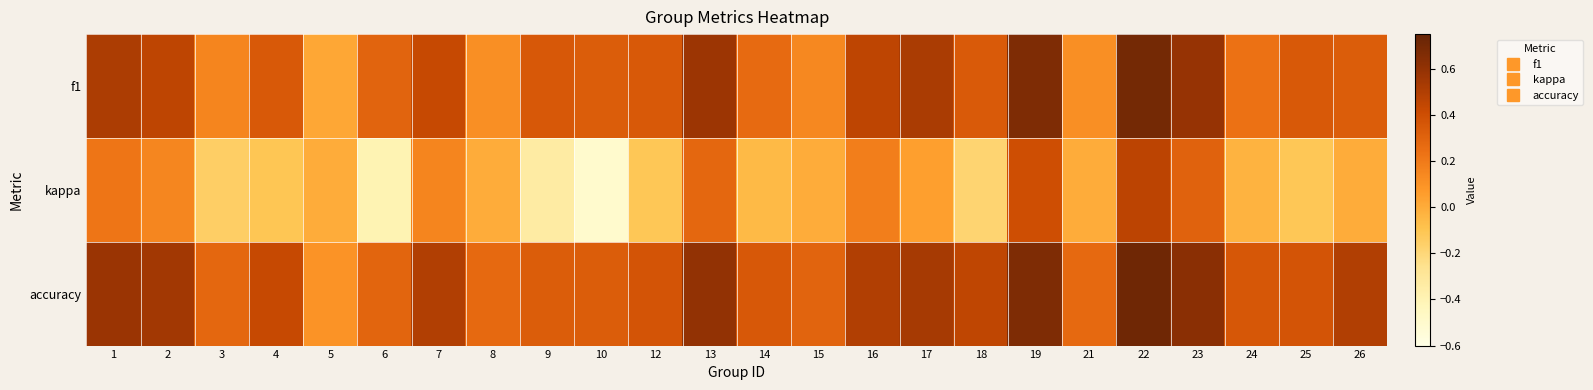

Rank the series by their maximum value, from lowest to highest.

kappa, f1, accuracy